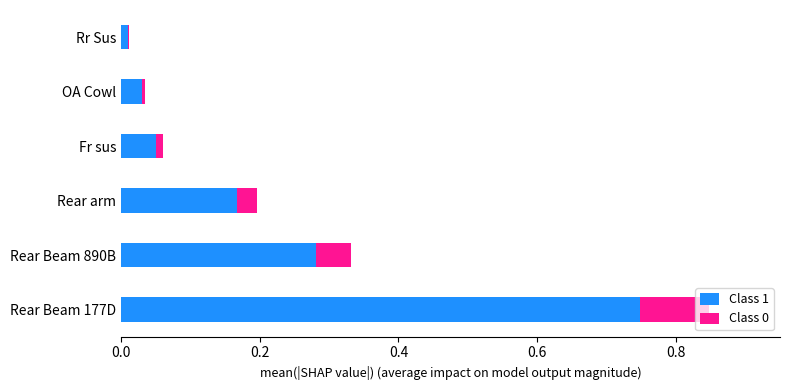

How many categories are shown in the chart?

6